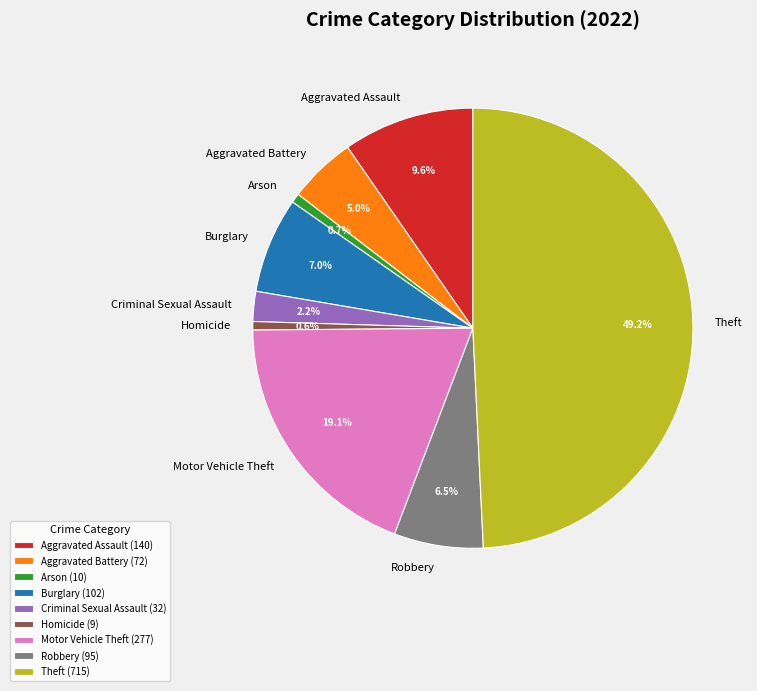

What is the ratio of the value at Motor Vehicle Theft to the value at Aggravated Assault?

2.0